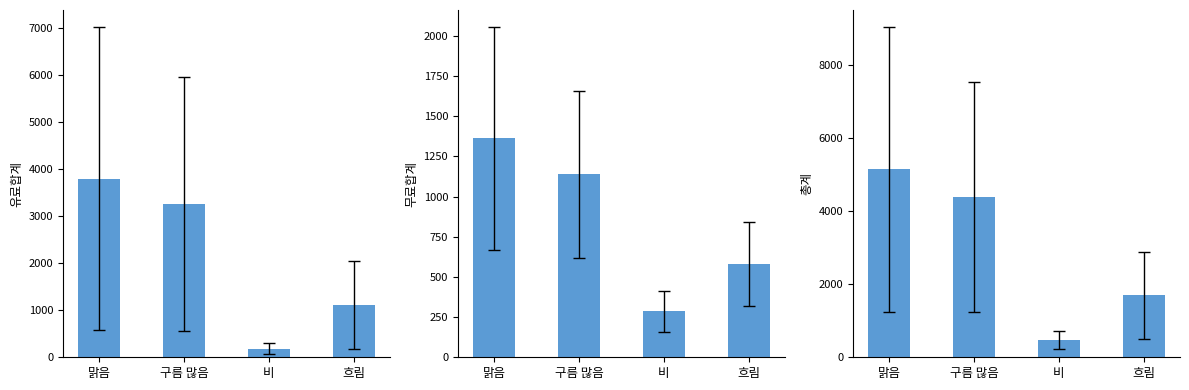

True or false: 무료합계 has a value of 581.5 at 흐림.

True